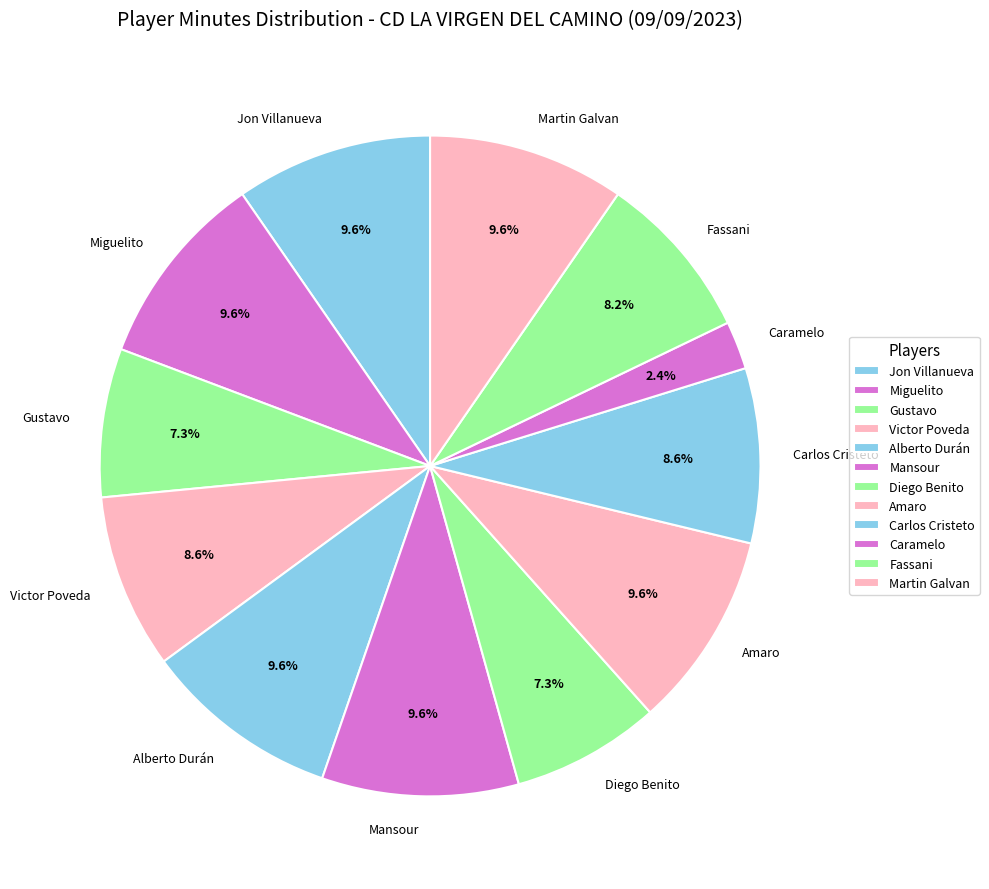

To the nearest percent, what is the difference between the Caramelo and Amaro slice percentages?

7%